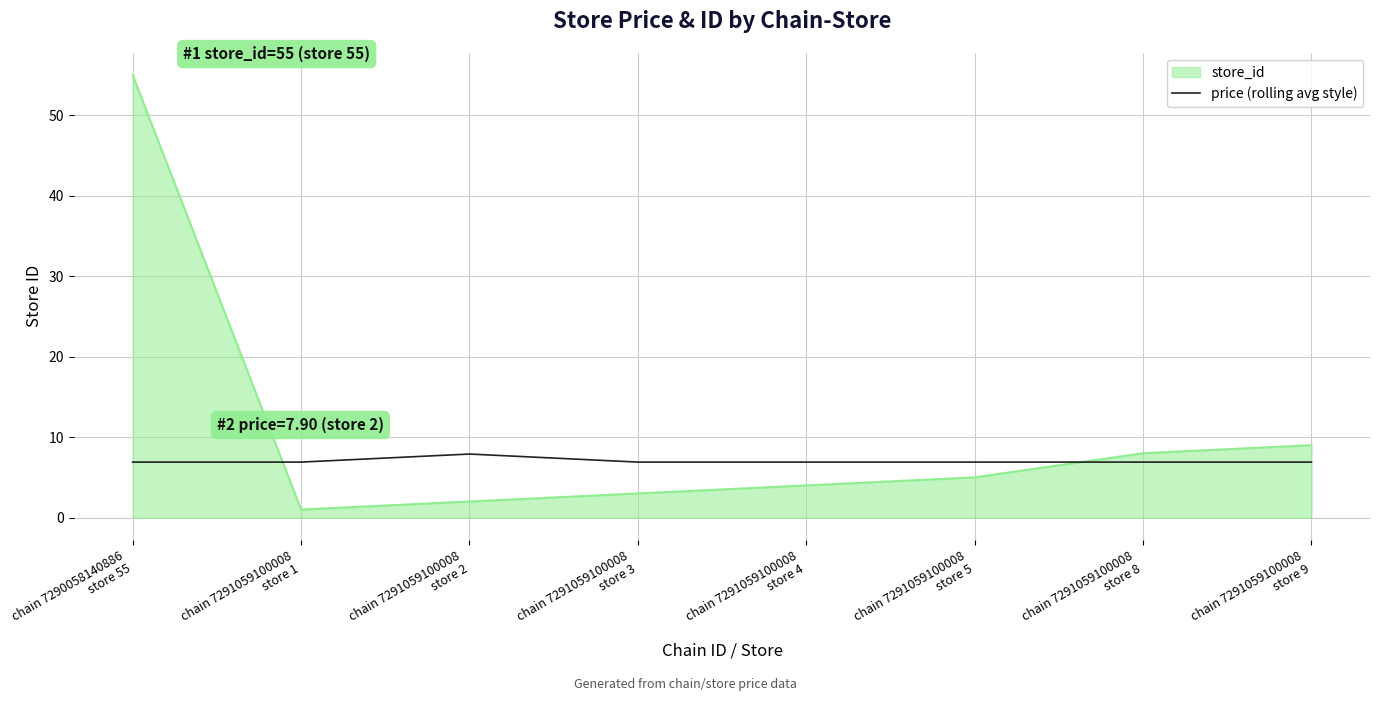

Rank the series by their average value, from highest to lowest.

store_id, price (rolling avg style)